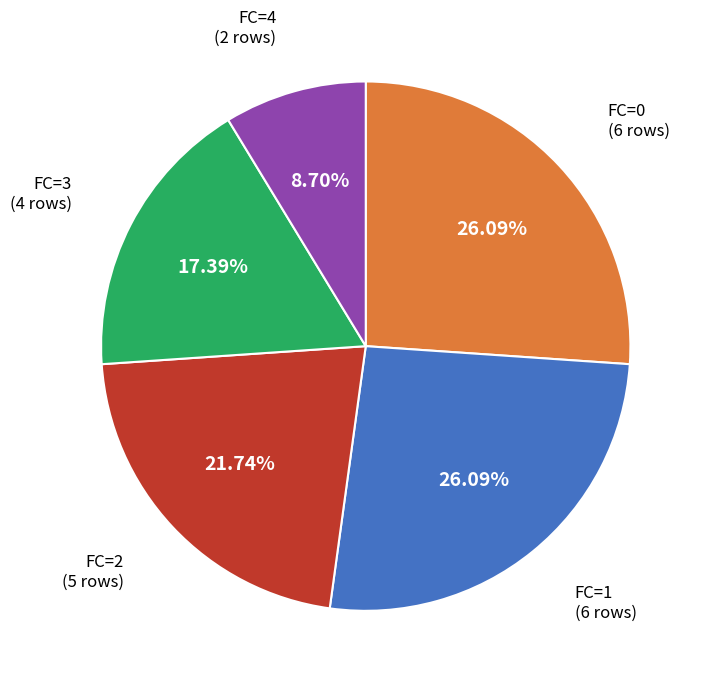

Is there any slice that represents more than half of the pie?

No